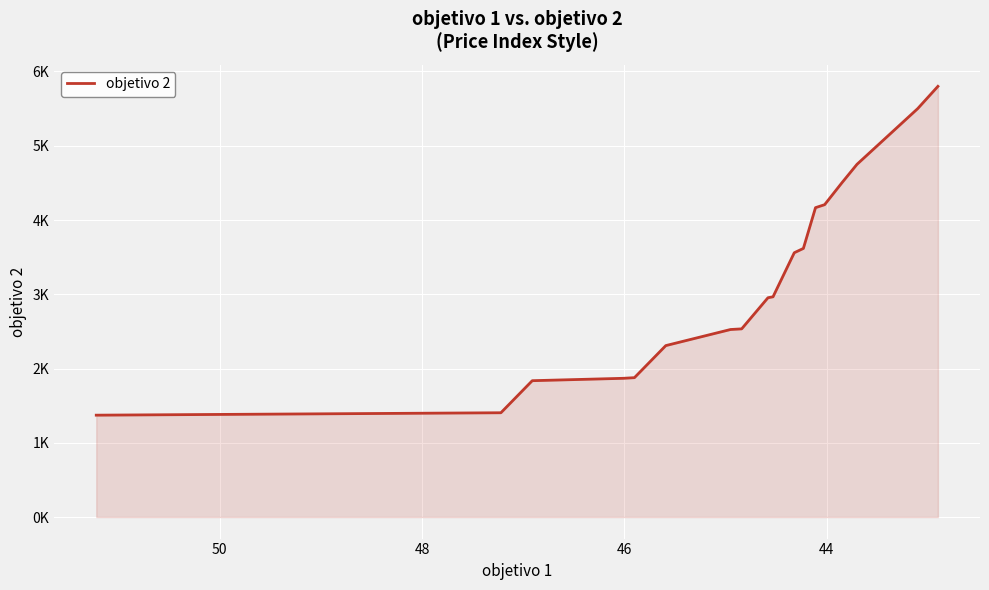

What is the greatest value displayed?

5800.0